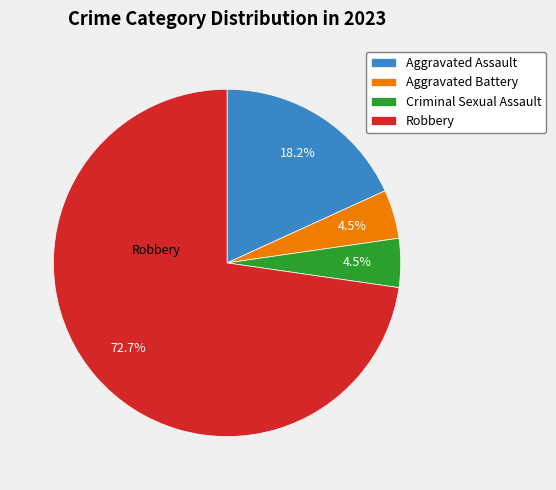

What is the largest slice in the pie chart?

Robbery